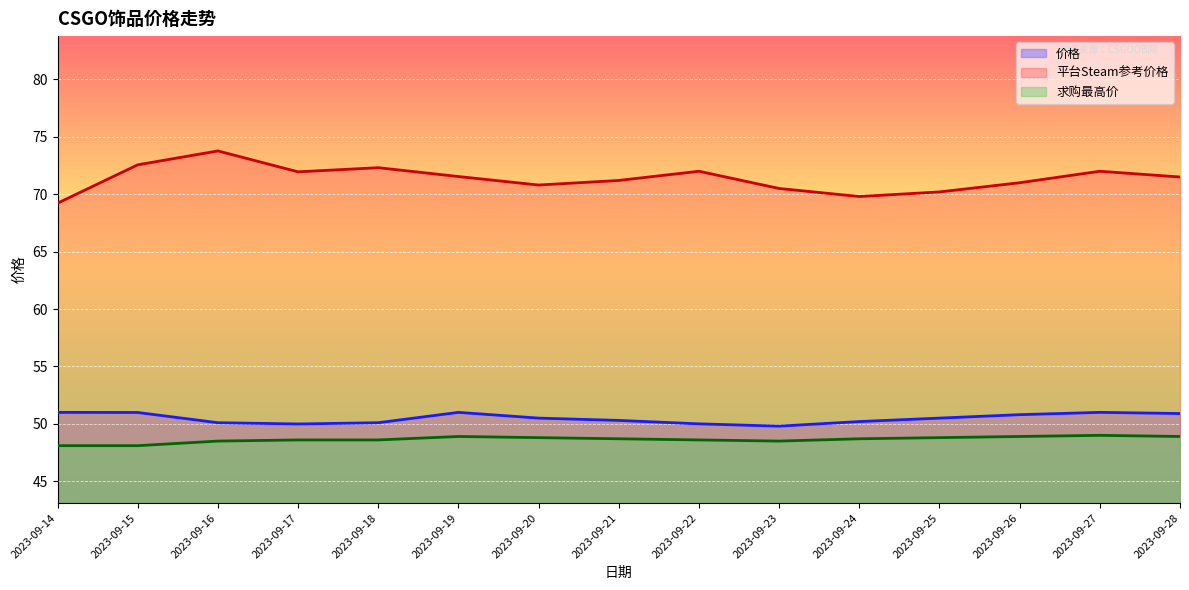

In 求购最高价, how many points are higher than both neighbors (excluding endpoints)?

2